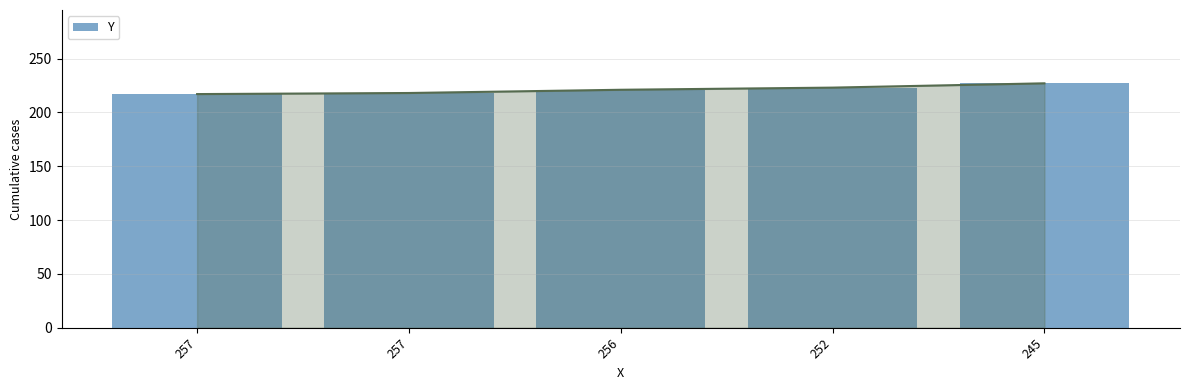

The value at 252 is 223. True or false?

True